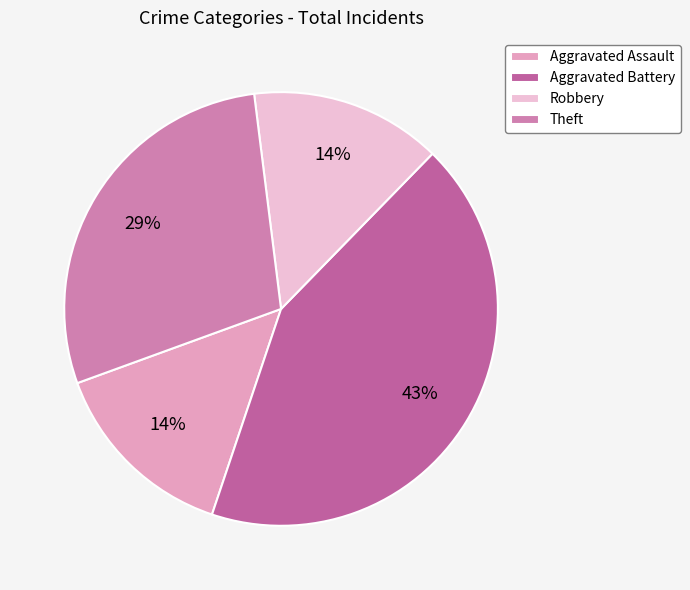

How many segments does this pie chart have?

4